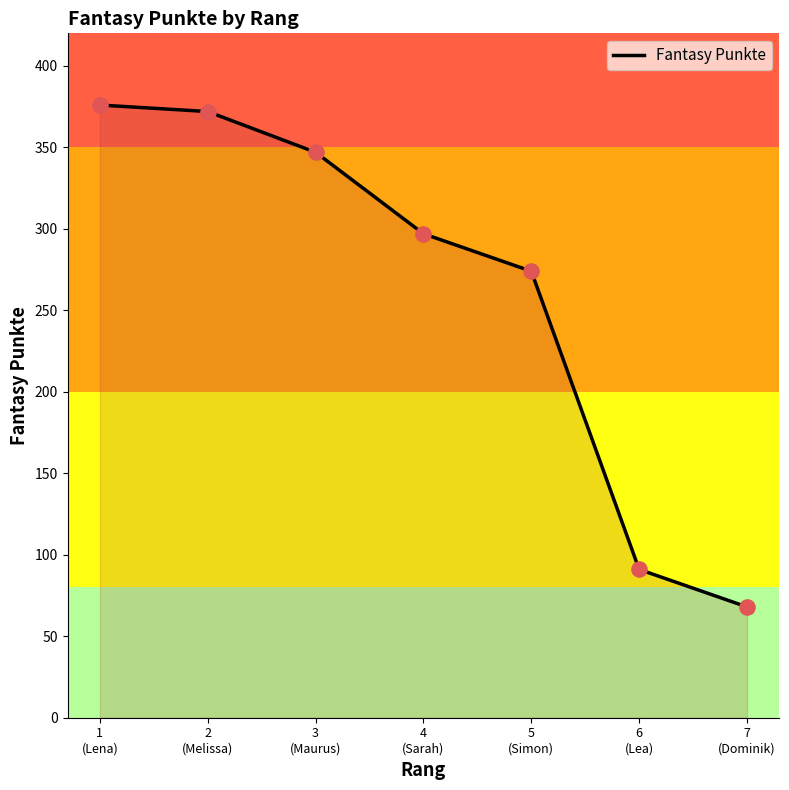

Which has a higher value, 5
(Simon) or 6
(Lea)?

5
(Simon)